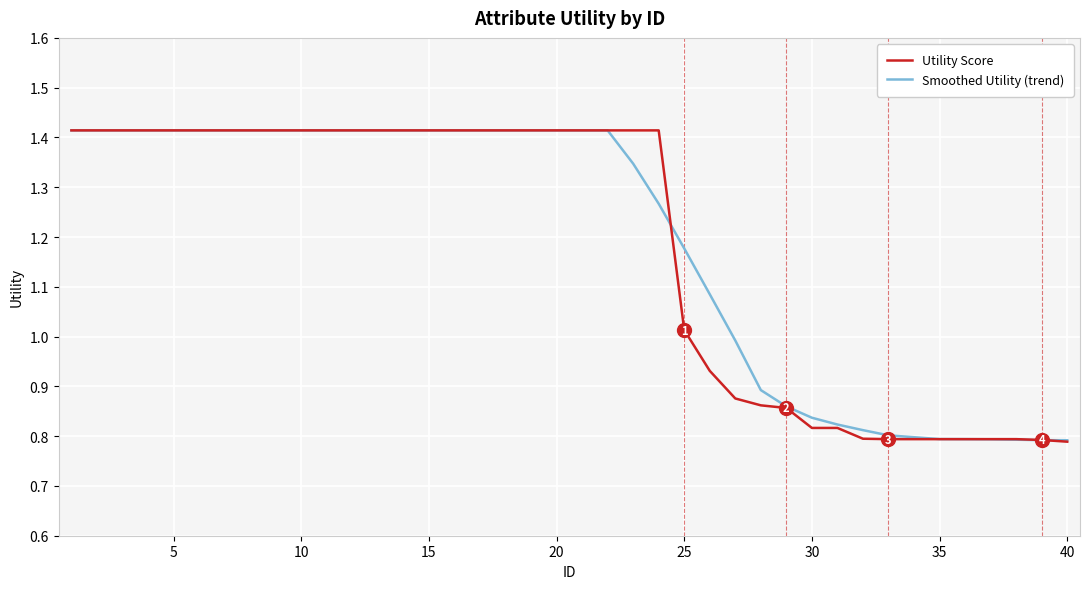

What are all the series names shown in the legend?

Utility Score, Smoothed Utility (trend)